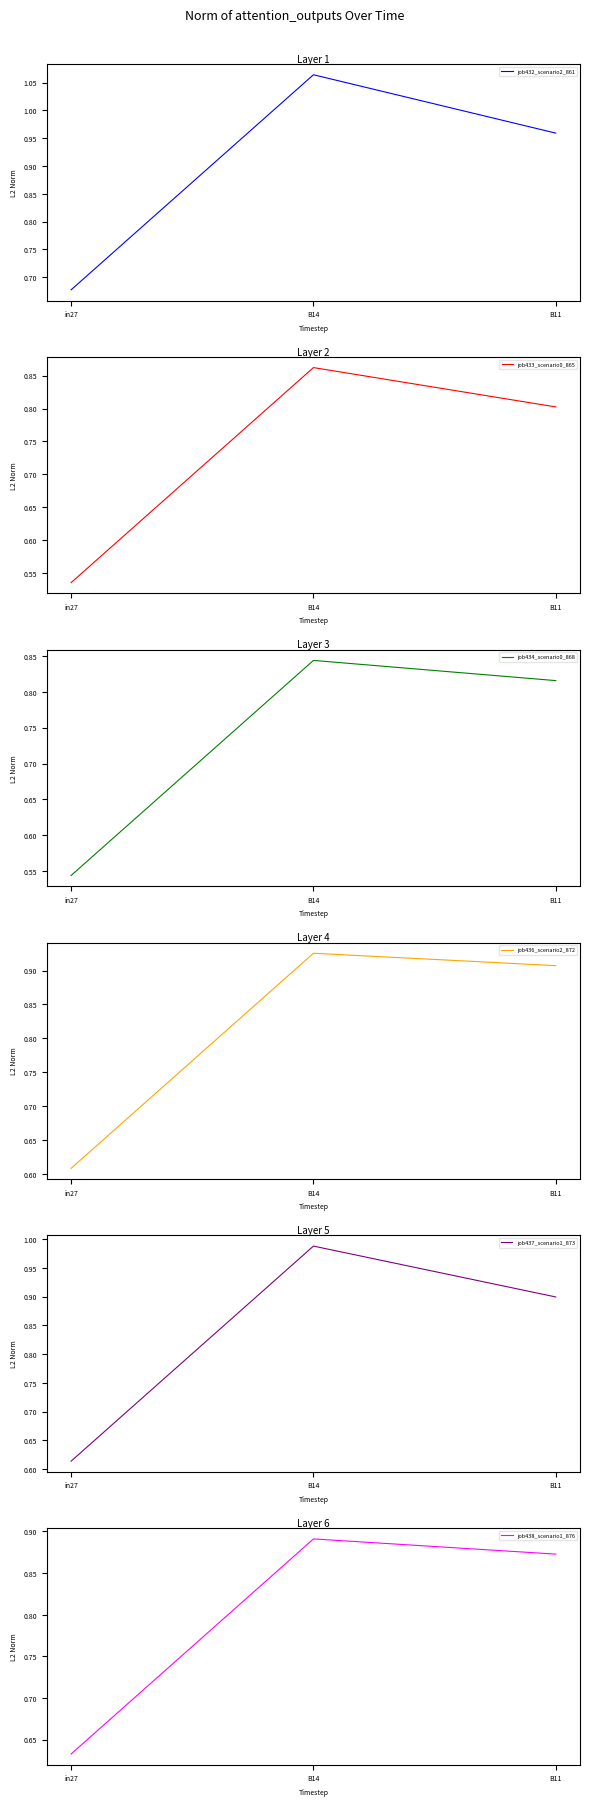

The job438_scenario1_876 series shows 0.9 at B14. True or false?

True